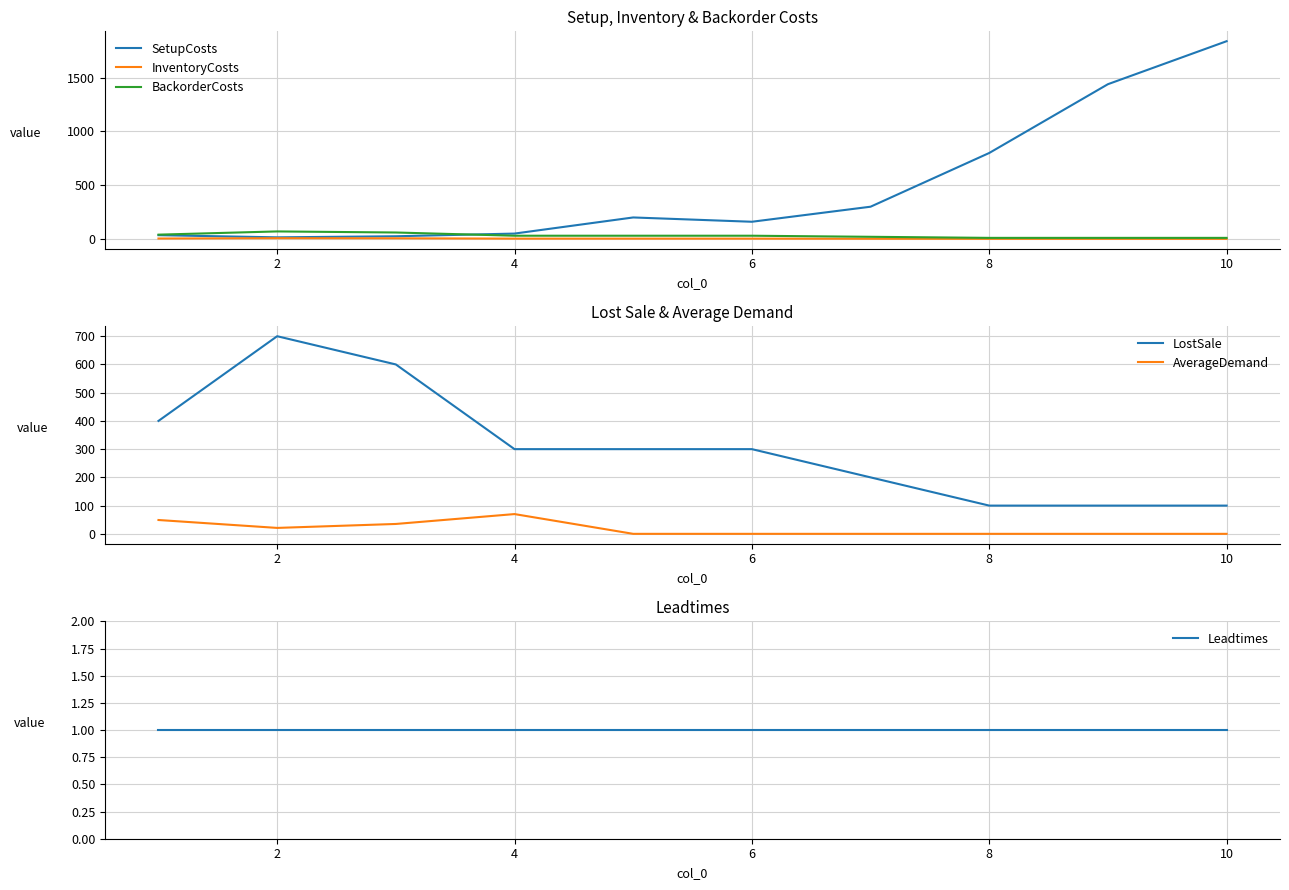

True or false: InventoryCosts has more than 0 points higher than both neighbors.

True